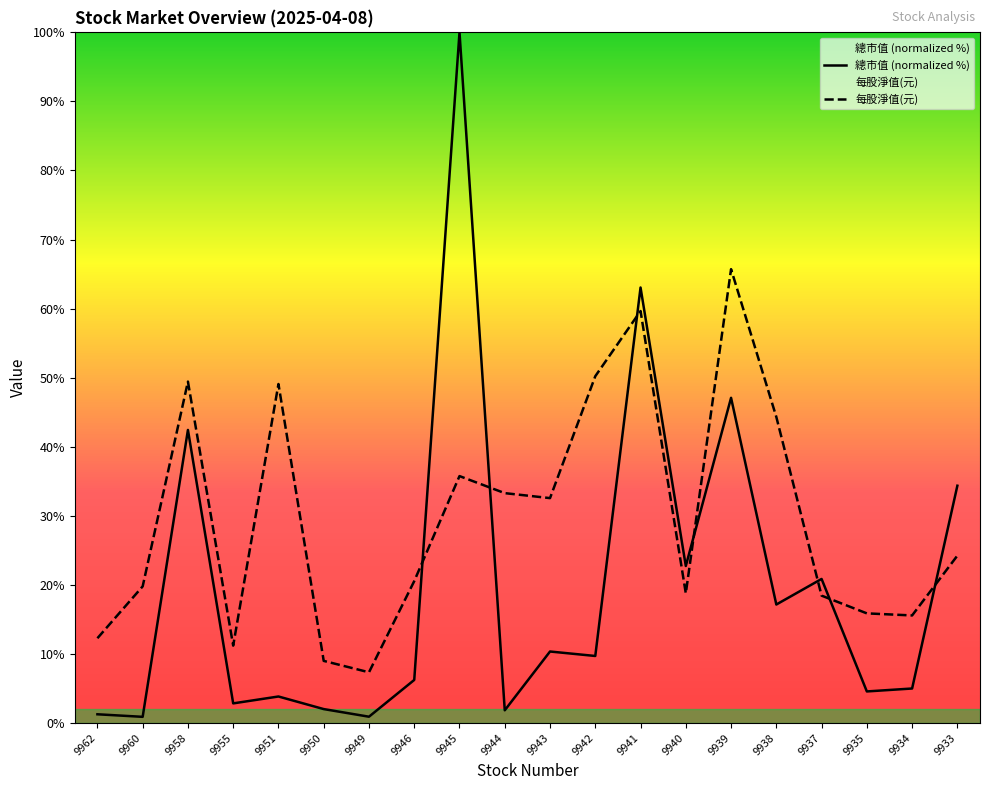

What is the average value of the 總市值 series?

19.9